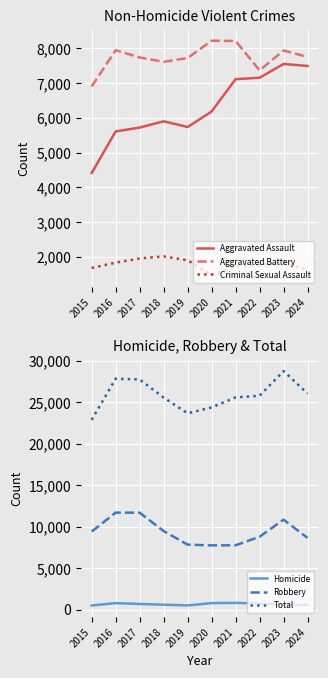

True or false: Robbery and Aggravated Assault cross at least once.

False